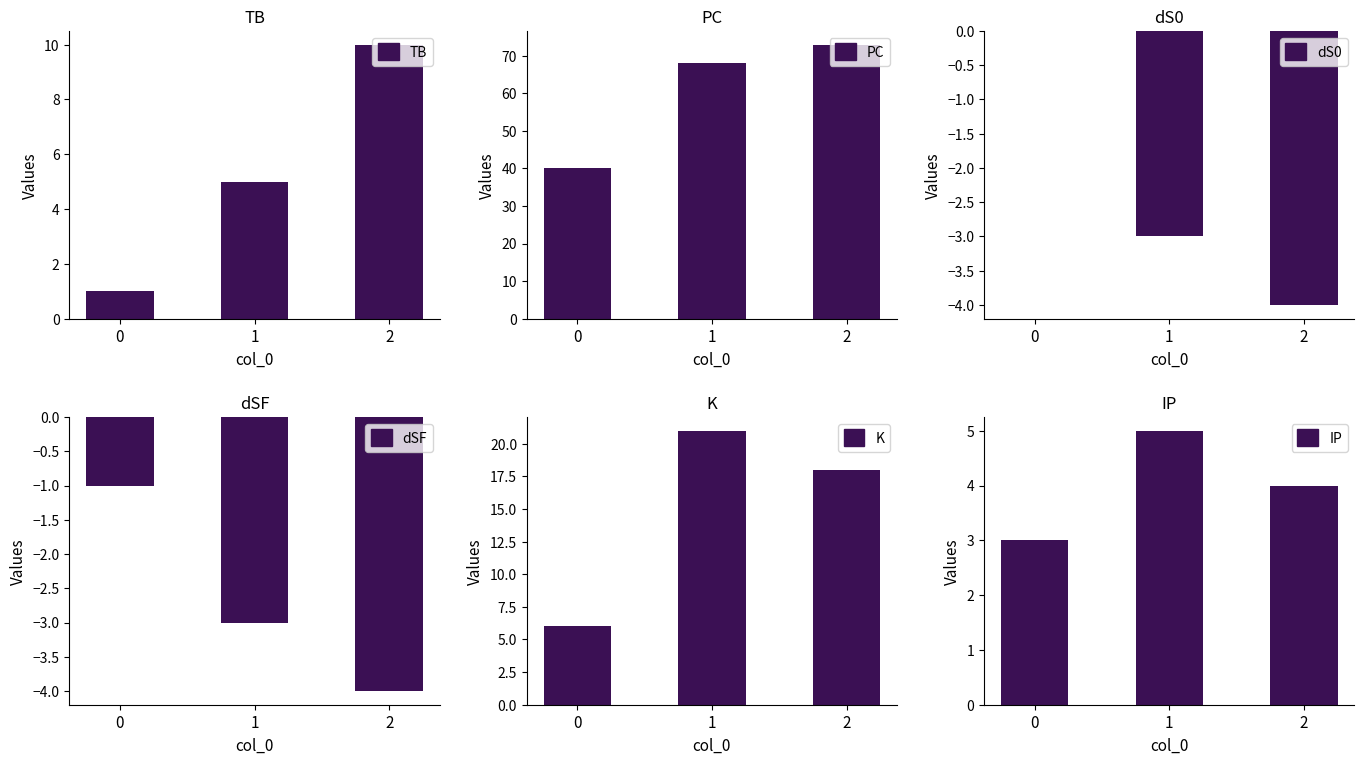

Reading left to right, list all the values displayed in this chart.

TB: 1	5	10
PC: 40	68	73
dS0: 0	-3	-4
dSF: -1	-3	-4
K: 6	21	18
IP: 3	5	4